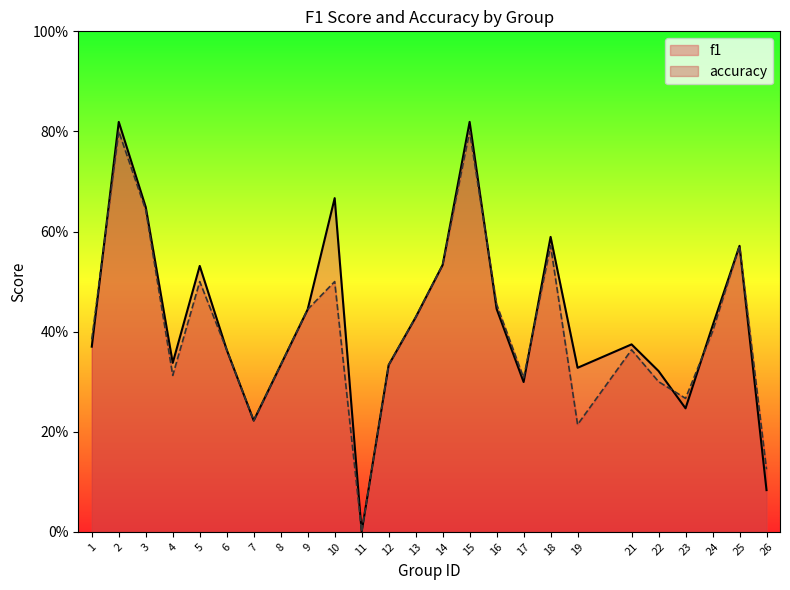

At which category is the sum across all series the highest?

2